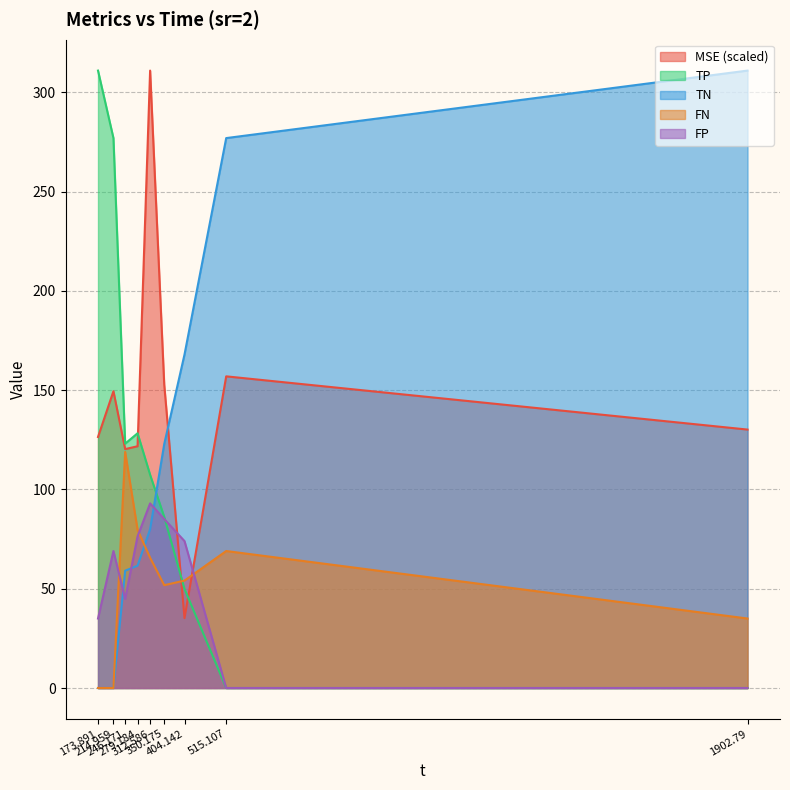

At which category does TP reach its first local valley?

246.171